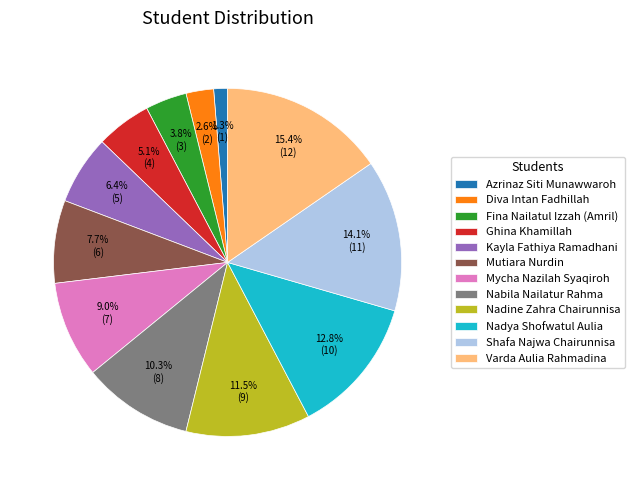

To the nearest percent, what is the average slice percentage?

8%